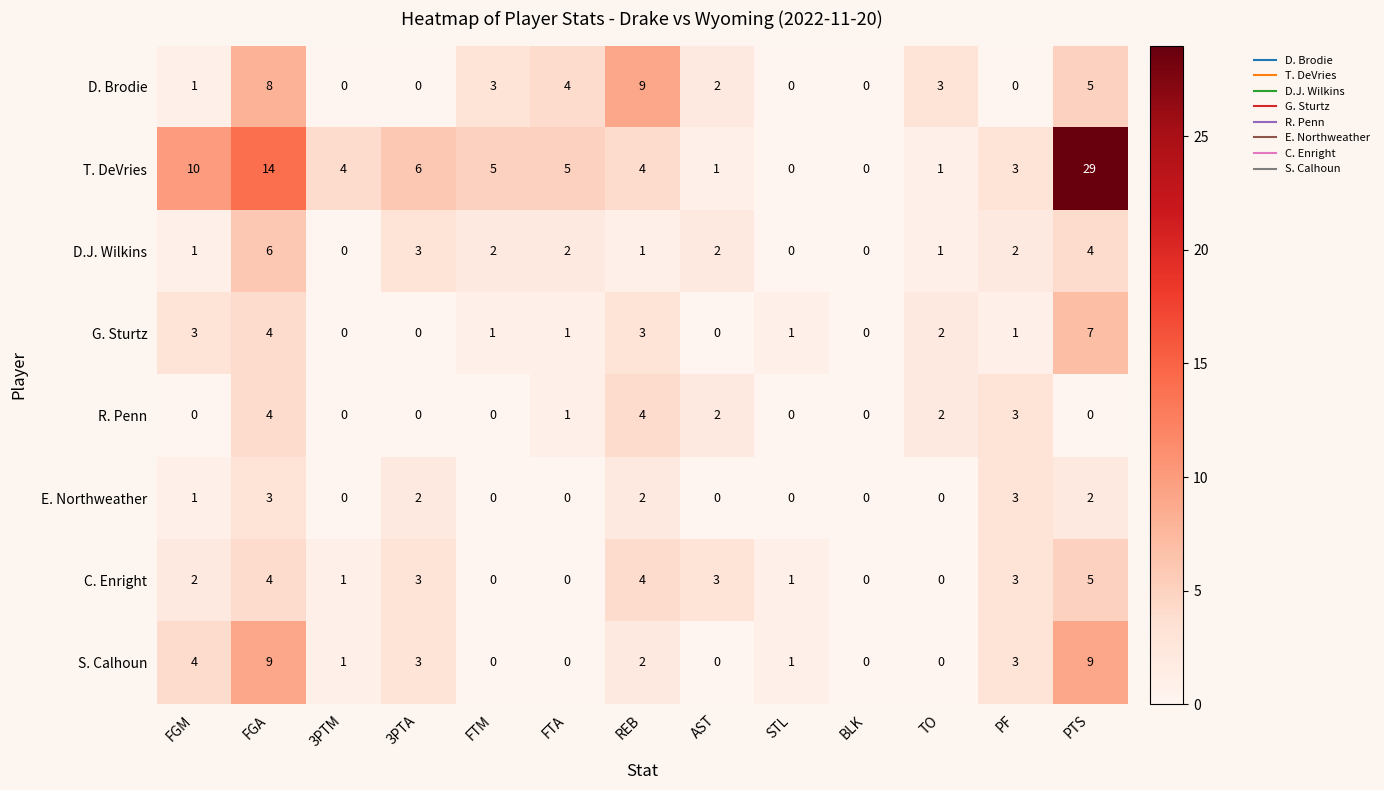

What is the sum of all T. DeVries values?

82